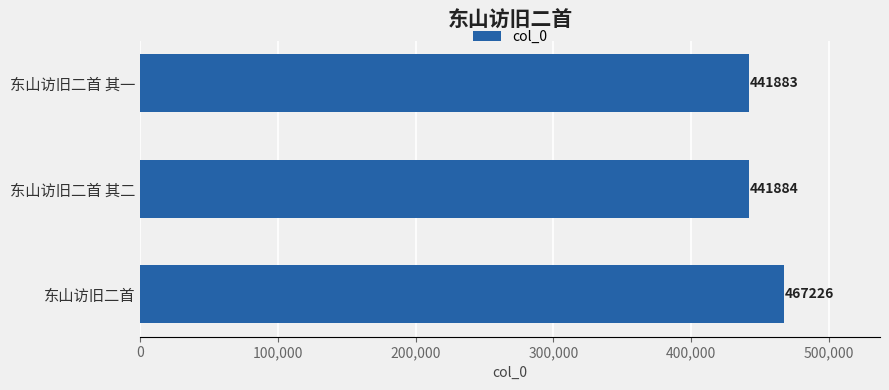

Rank the categories by value from lowest to highest.

东山访旧二首 其一, 东山访旧二首 其二, 东山访旧二首